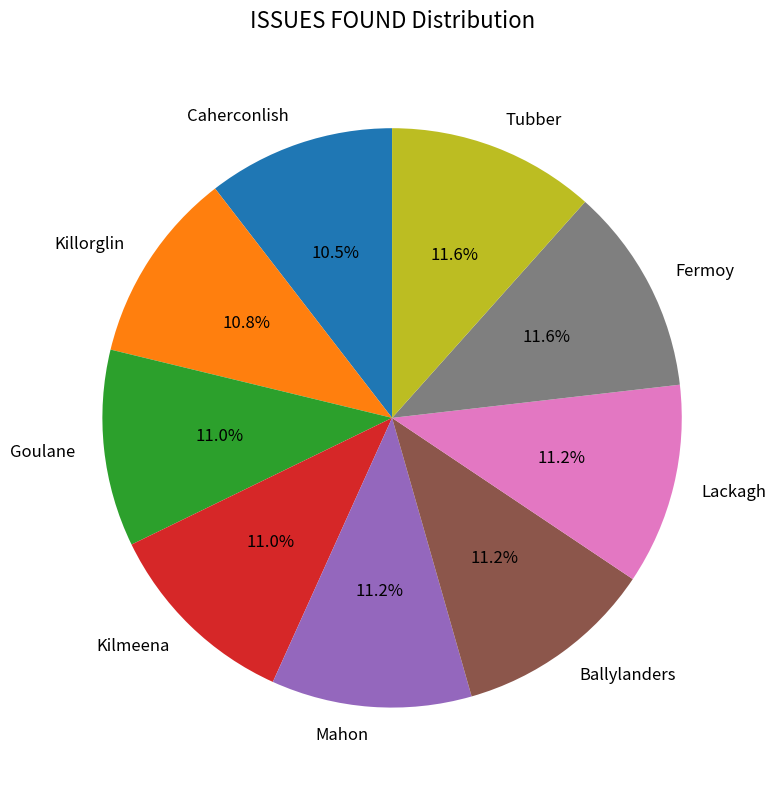

Is there a majority slice in this chart?

No